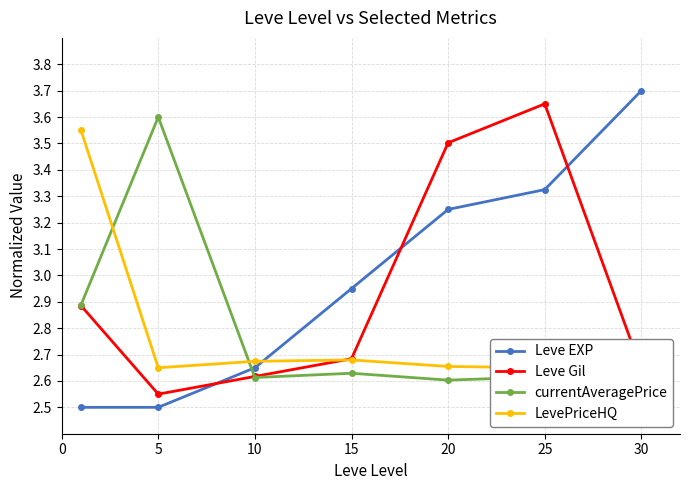

What is the total value across all series at 30?

11.6